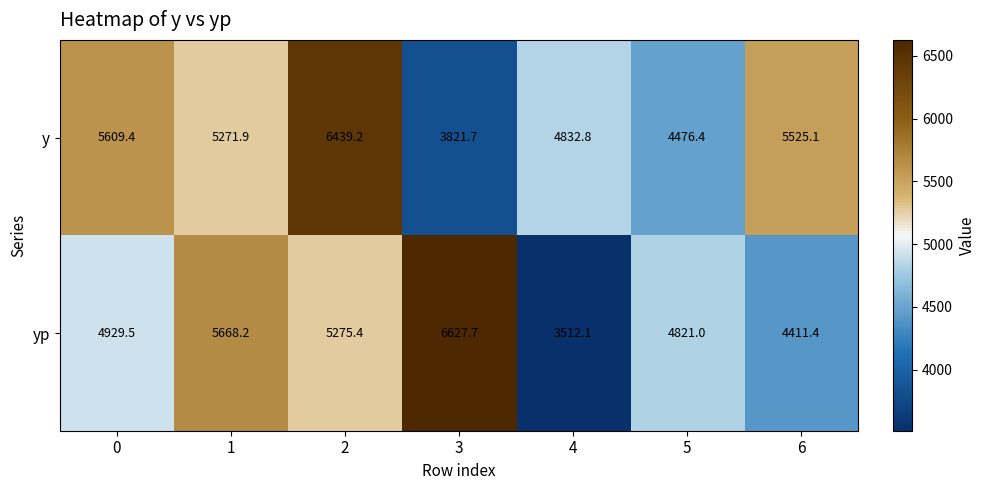

What is the difference between the y values at 1 and 5?

795.5